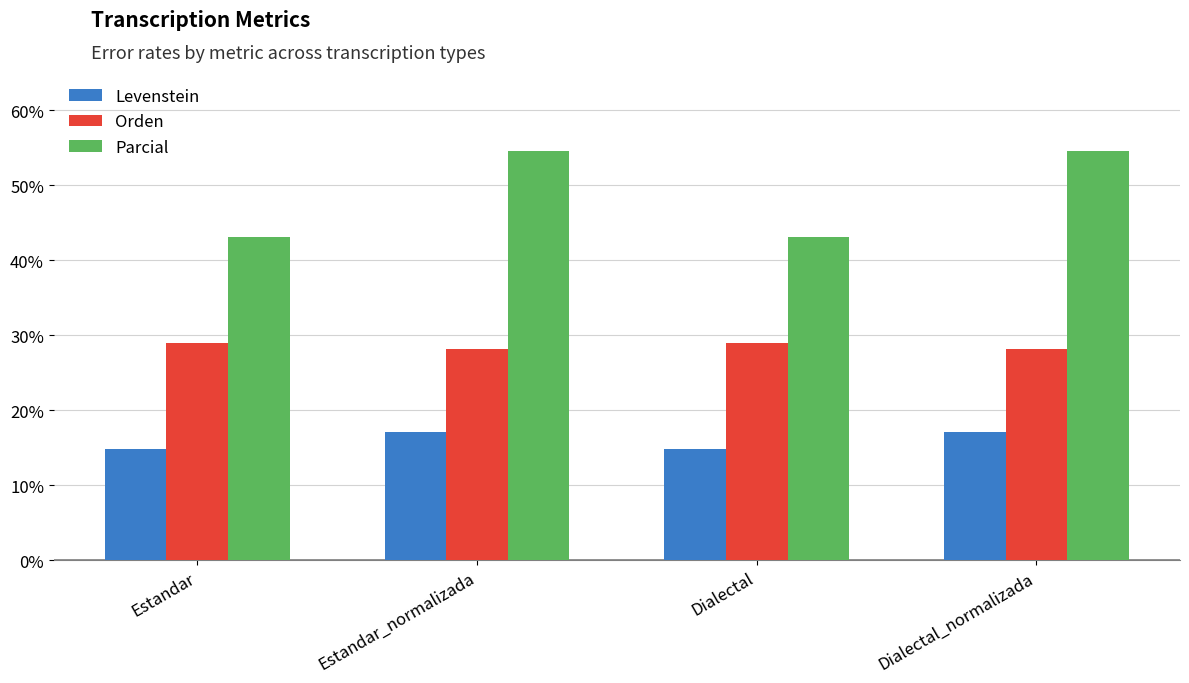

Rank the series by their average value, from highest to lowest.

Parcial, Orden, Levenstein